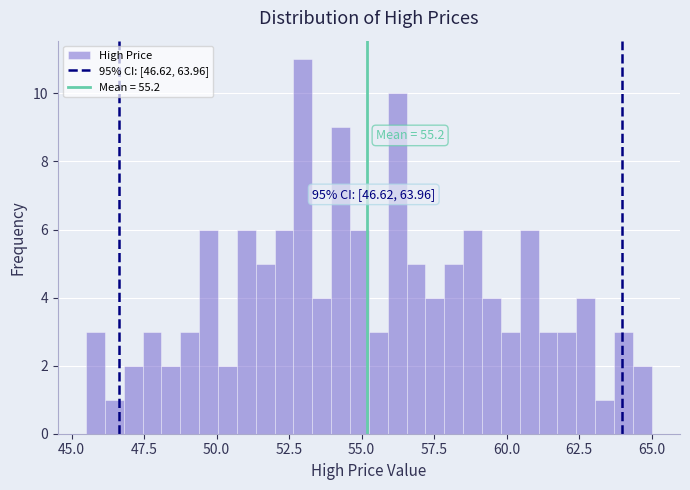

Read against the x-axis, roughly where is the centre of the tallest bar?

53.0